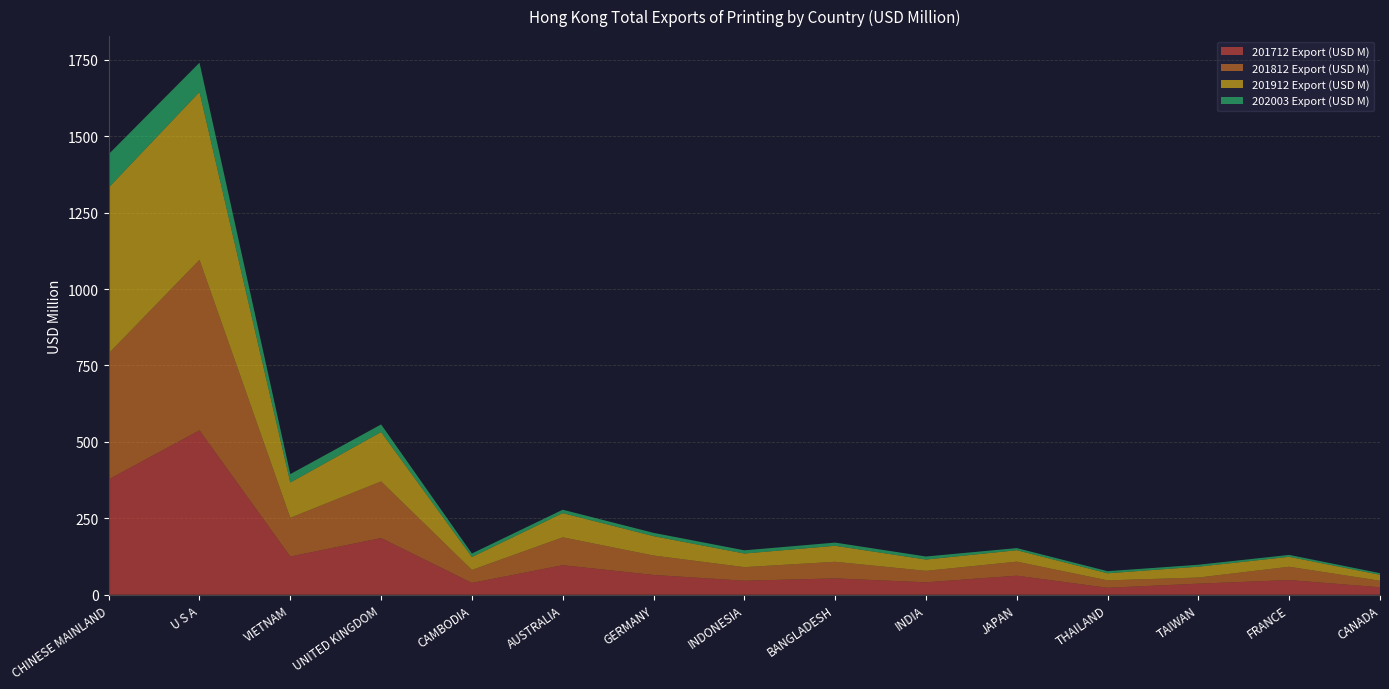

Reading right to left, transcribe all the data shown in this chart.

201712 Export (USD M): CANADA=24.5	FRANCE=48.1	TAIWAN=36.3	THAILAND=22.8	JAPAN=62.4	INDIA=40.7	BANGLADESH=53.5	INDONESIA=45.9	GERMANY=64.8	AUSTRALIA=96.8	CAMBODIA=38.8	UNITED KINGDOM=185.5	VIETNAM=125.1	U S A=537.9	CHINESE MAINLAND=377.5
201812 Export (USD M): CANADA=21.3	FRANCE=43.5	TAIWAN=20.0	THAILAND=24.2	JAPAN=45.8	INDIA=37.5	BANGLADESH=54.3	INDONESIA=44.4	GERMANY=63.5	AUSTRALIA=91.0	CAMBODIA=42.5	UNITED KINGDOM=185.2	VIETNAM=126.5	U S A=557.6	CHINESE MAINLAND=411.9
201912 Export (USD M): CANADA=19.5	FRANCE=32.6	TAIWAN=35.5	THAILAND=23.2	JAPAN=37.5	INDIA=37.0	BANGLADESH=52.4	INDONESIA=44.5	GERMANY=63.4	AUSTRALIA=79.2	CAMBODIA=42.2	UNITED KINGDOM=161.5	VIETNAM=115.4	U S A=549.0	CHINESE MAINLAND=542.5
202003 Export (USD M): CANADA=5.3	FRANCE=6.2	TAIWAN=6.3	THAILAND=6.8	JAPAN=6.9	INDIA=9.9	BANGLADESH=10.4	INDONESIA=10.5	GERMANY=10.7	AUSTRALIA=11.1	CAMBODIA=11.5	UNITED KINGDOM=24.9	VIETNAM=27.5	U S A=95.8	CHINESE MAINLAND=109.3